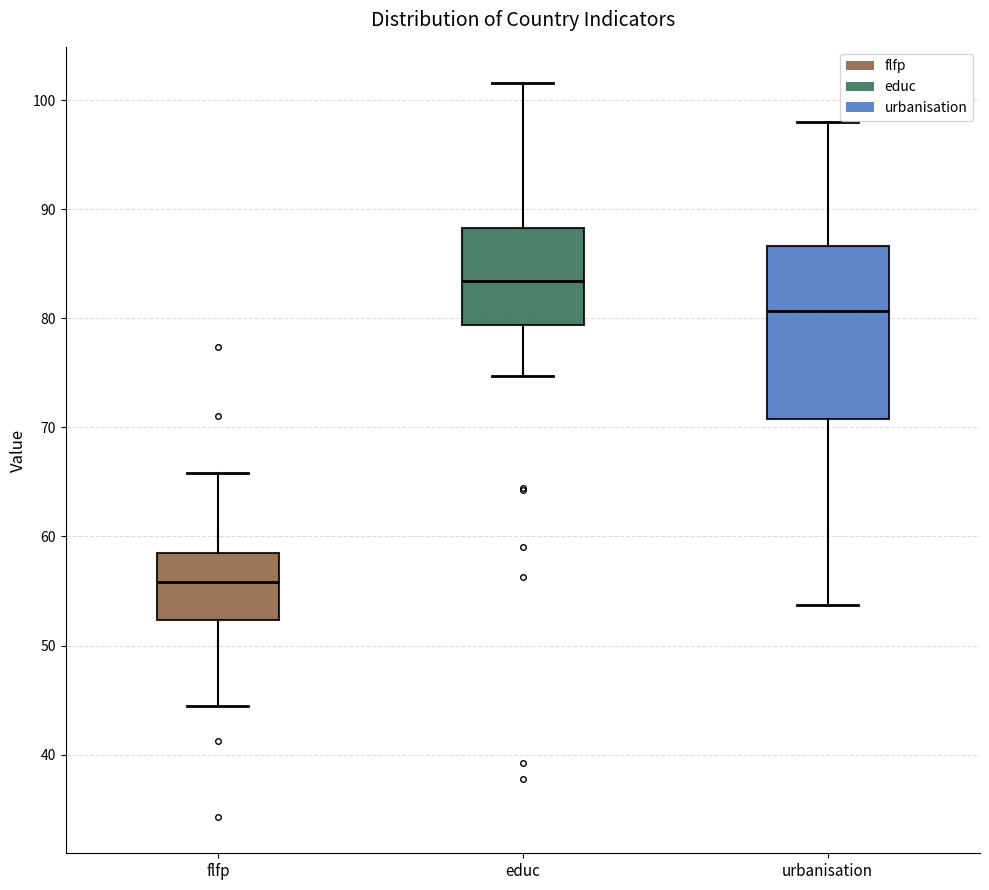

Which box is the tallest, from its lower edge to its upper edge?

urbanisation